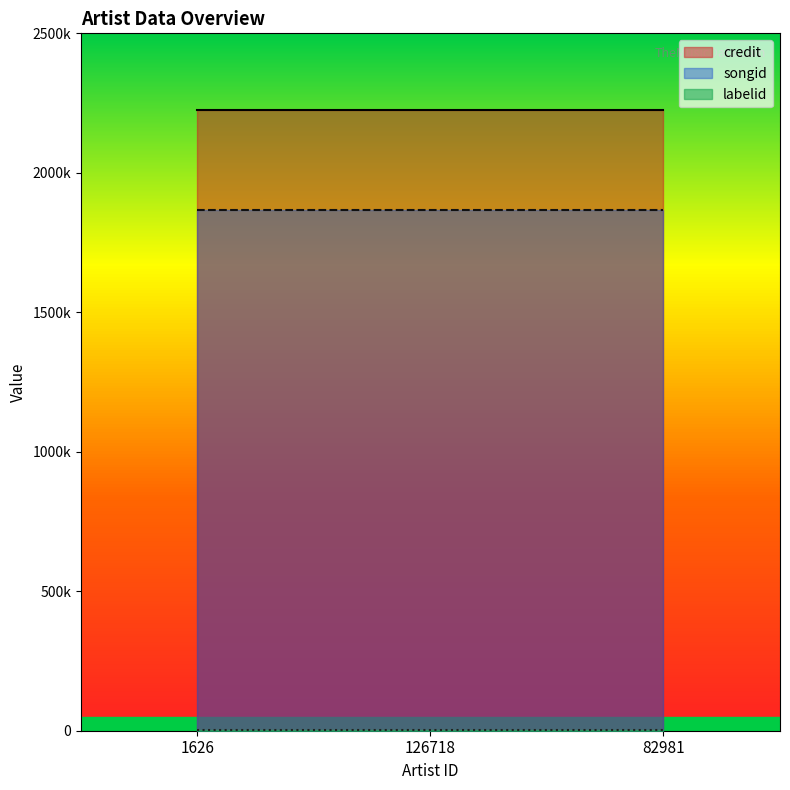

True or false: credit has a value of 3256040 at 126718.

False